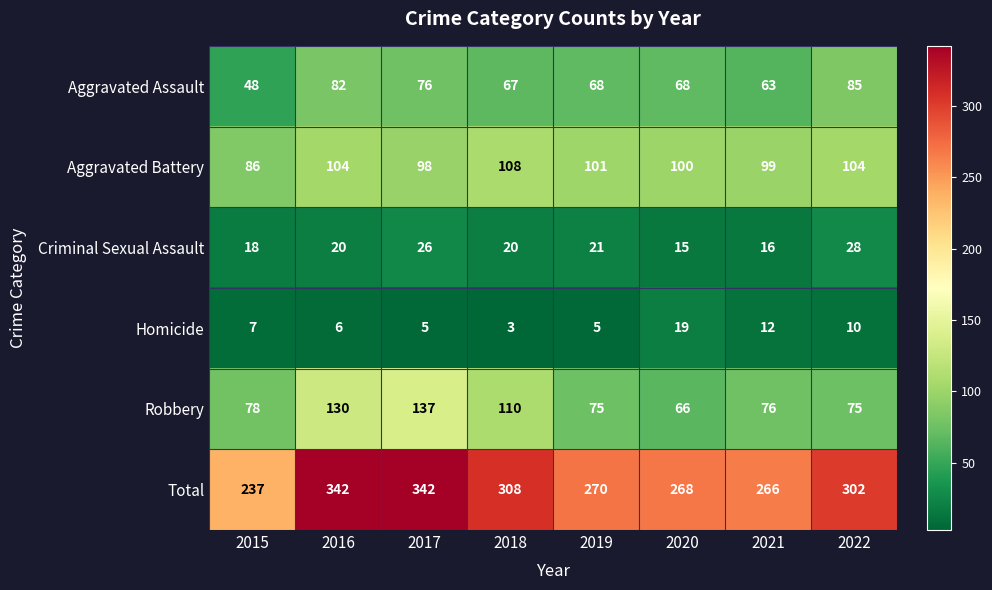

The value of Robbery at 2019 is 75. True or false?

True